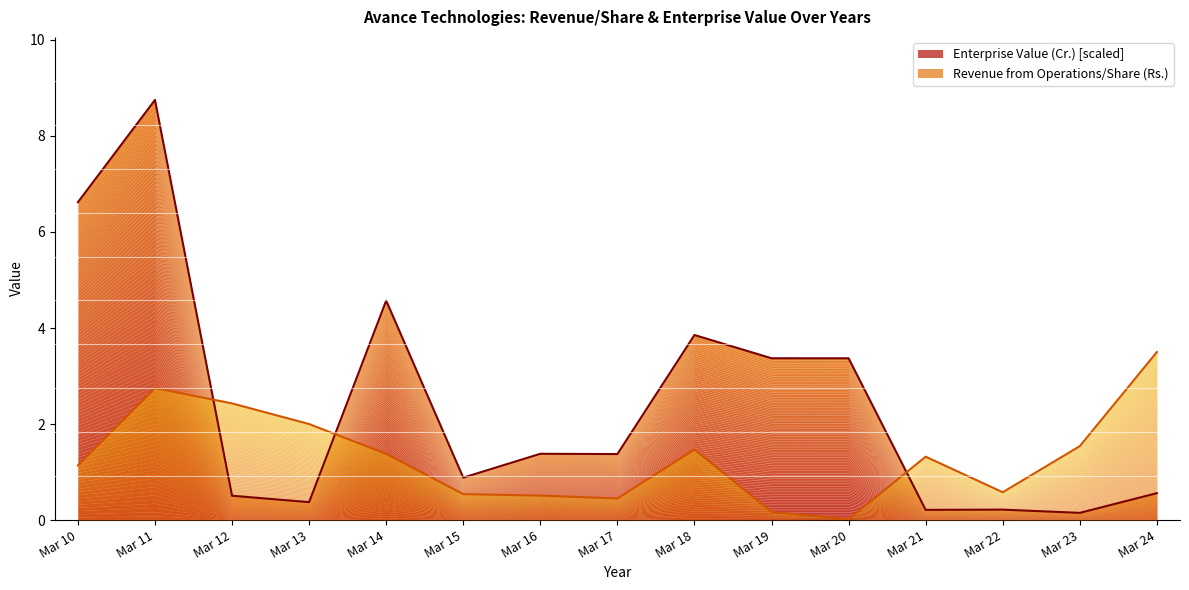

How many lines are shown in the chart?

2